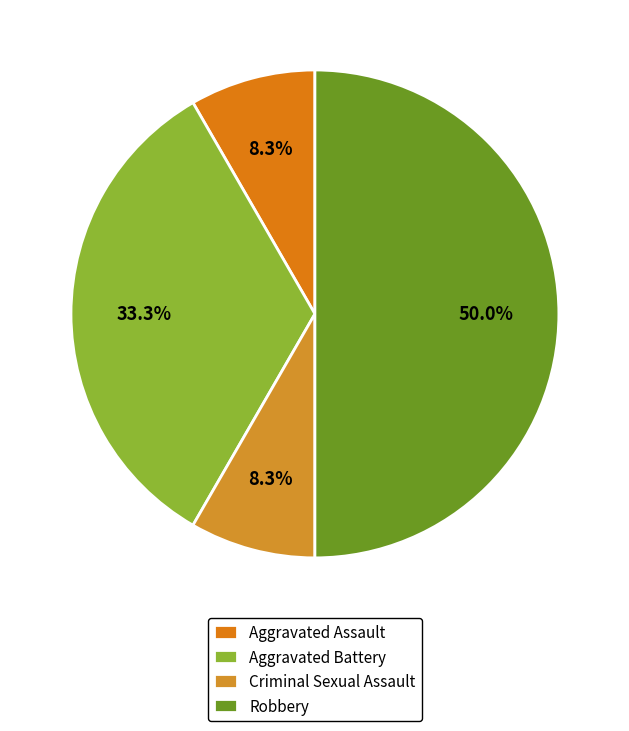

Count the number of slices in the pie.

4